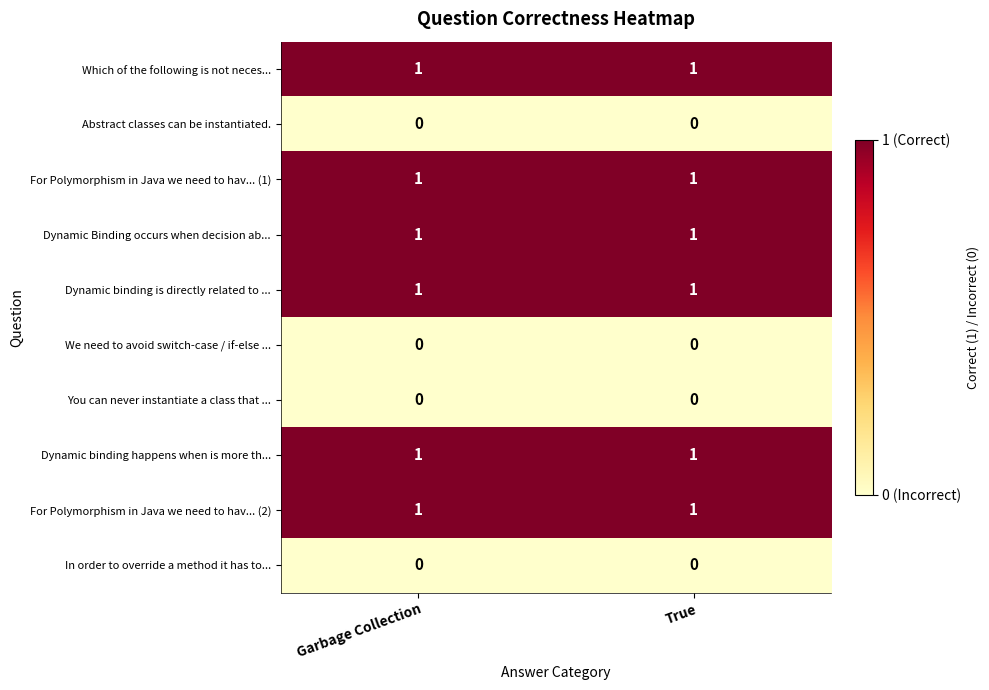

The We need to avoid switch-case / if-else ... series shows 0 at Garbage Collection. True or false?

True